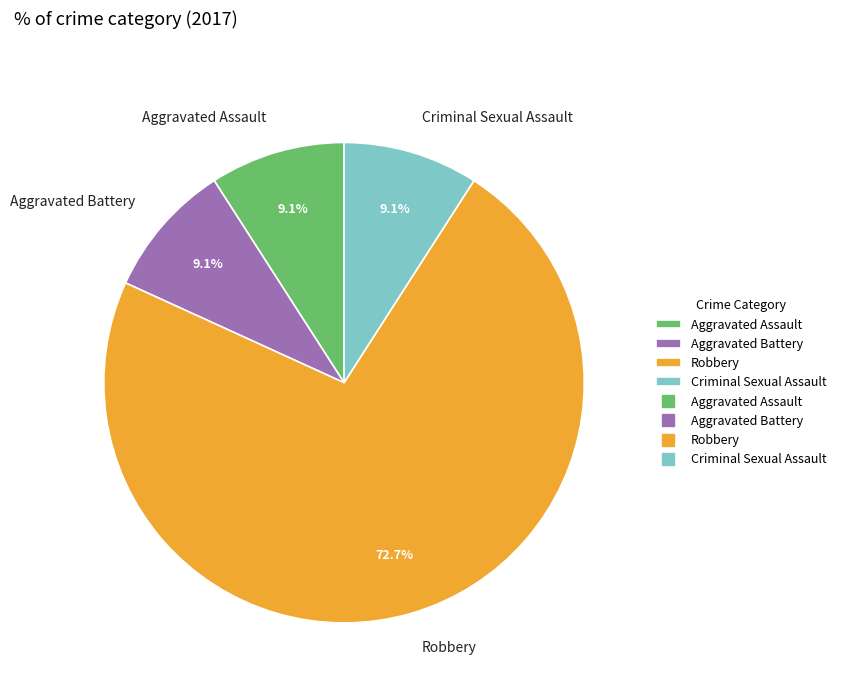

True or false: Aggravated Battery accounts for 9% of the total.

True